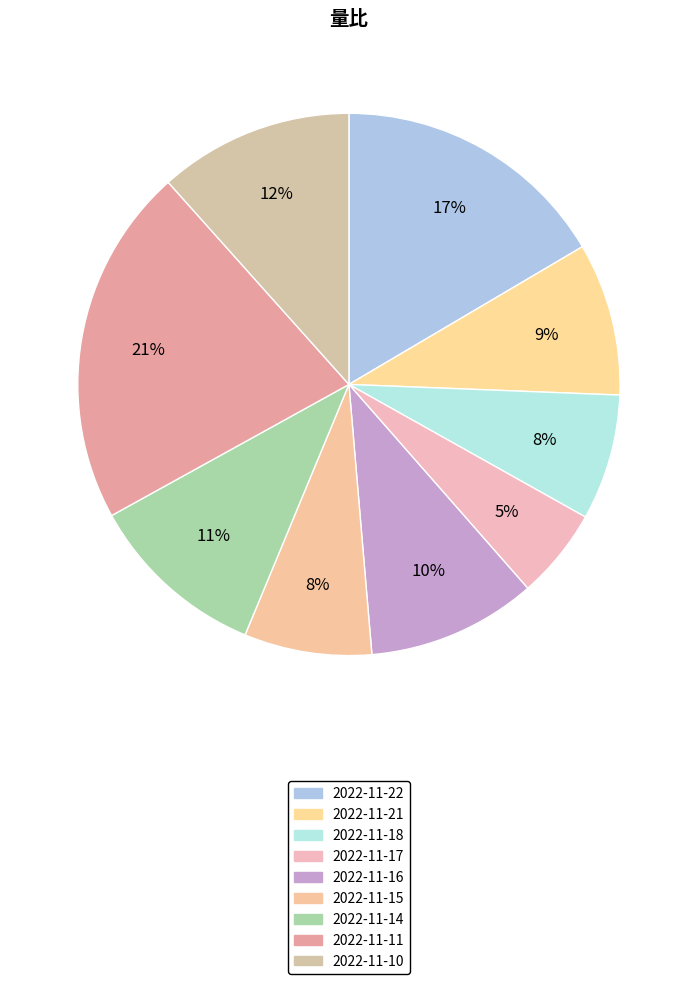

How many segments does this pie chart have?

9